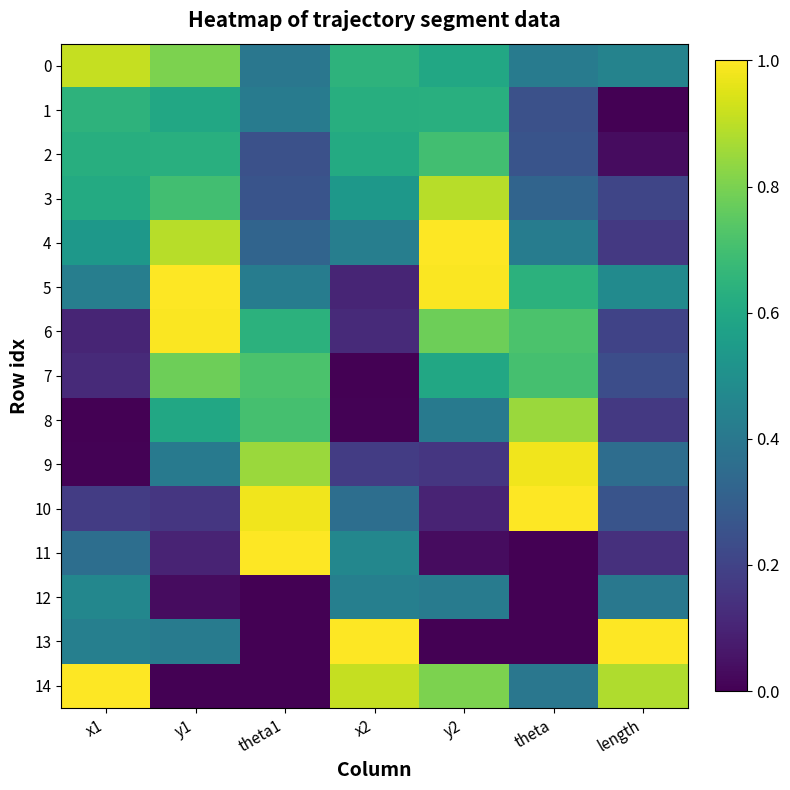

Reading left to right, transcribe all the data shown in this chart.

0: x1=0.9	y1=0.8	theta1=0.4	x2=0.6	y2=0.6	theta=0.4	length=0.4
1: x1=0.6	y1=0.6	theta1=0.4	x2=0.6	y2=0.6	theta=0.2	length=0.0
2: x1=0.6	y1=0.6	theta1=0.2	x2=0.6	y2=0.7	theta=0.3	length=0.0
3: x1=0.6	y1=0.7	theta1=0.3	x2=0.5	y2=0.9	theta=0.3	length=0.2
4: x1=0.5	y1=0.9	theta1=0.3	x2=0.4	y2=1.0	theta=0.4	length=0.2
5: x1=0.4	y1=1.0	theta1=0.4	x2=0.1	y2=1.0	theta=0.6	length=0.5
6: x1=0.1	y1=1.0	theta1=0.6	x2=0.1	y2=0.8	theta=0.7	length=0.2
7: x1=0.1	y1=0.8	theta1=0.7	x2=0.0	y2=0.6	theta=0.7	length=0.2
8: x1=0.0	y1=0.6	theta1=0.7	x2=0.0	y2=0.4	theta=0.9	length=0.2
9: x1=0.0	y1=0.4	theta1=0.9	x2=0.2	y2=0.2	theta=1.0	length=0.4
10: x1=0.2	y1=0.2	theta1=1.0	x2=0.4	y2=0.1	theta=1.0	length=0.3
11: x1=0.4	y1=0.1	theta1=1.0	x2=0.5	y2=0.0	theta=0.0	length=0.1
12: x1=0.5	y1=0.0	theta1=0.0	x2=0.4	y2=0.4	theta=0.0	length=0.4
13: x1=0.4	y1=0.4	theta1=0.0	x2=1.0	y2=0.0	theta=0.0	length=1.0
14: x1=1.0	y1=0.0	theta1=0.0	x2=0.9	y2=0.8	theta=0.4	length=0.9